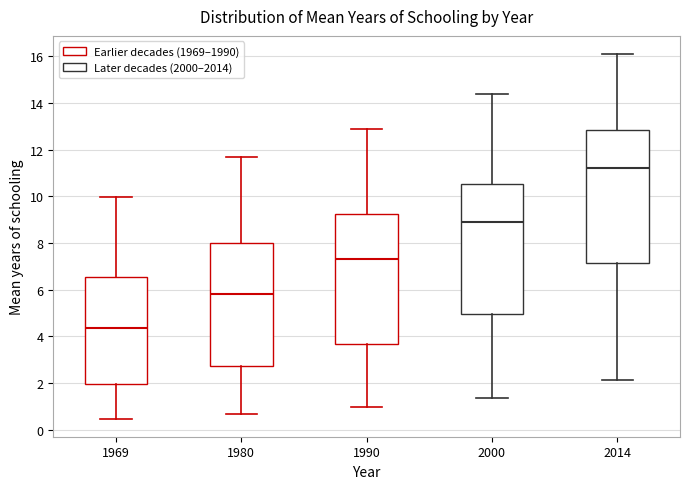

Reading left to right, read every box against the y-axis: the position of its median line, the range the box covers, and the ends of its whiskers. The values are not printed on the chart, so give them approximately, as read against the axis.

1969: median 4.4, box 2.0 to 6.6, whiskers 0.4 to 10.0
1980: median 5.8, box 2.8 to 8.0, whiskers 0.6 to 11.8
1990: median 7.4, box 3.6 to 9.2, whiskers 1.0 to 13.0
2000: median 9.0, box 5.0 to 10.6, whiskers 1.4 to 14.4
2014: median 11.2, box 7.2 to 12.8, whiskers 2.2 to 16.2